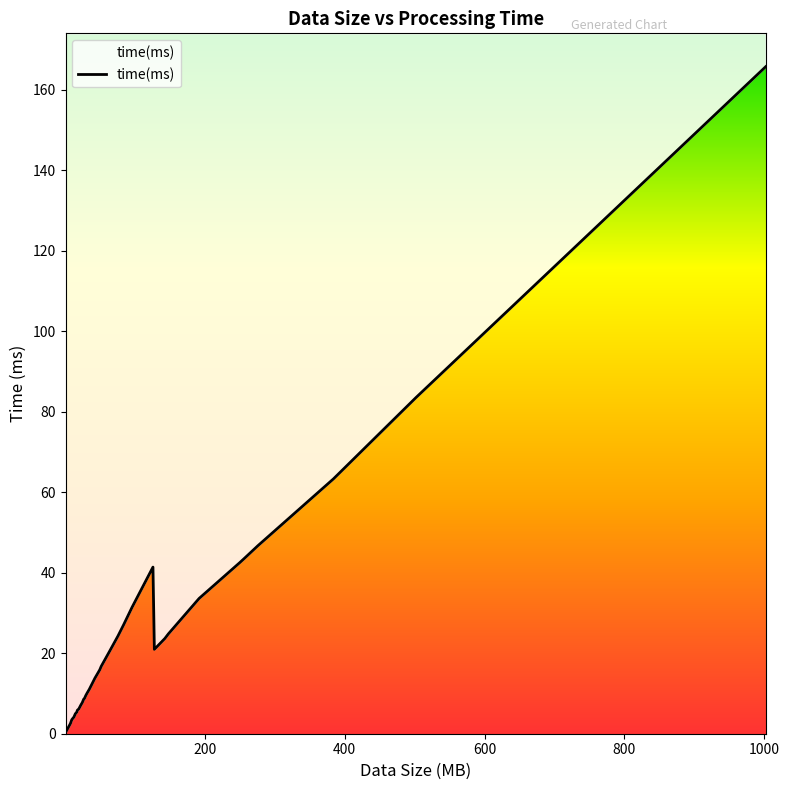

How many lines are shown in the chart?

1